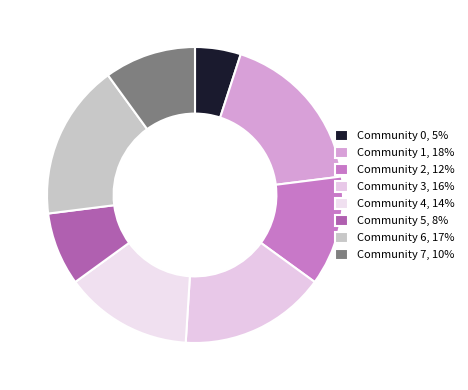

Which slice is the largest?

Community 1